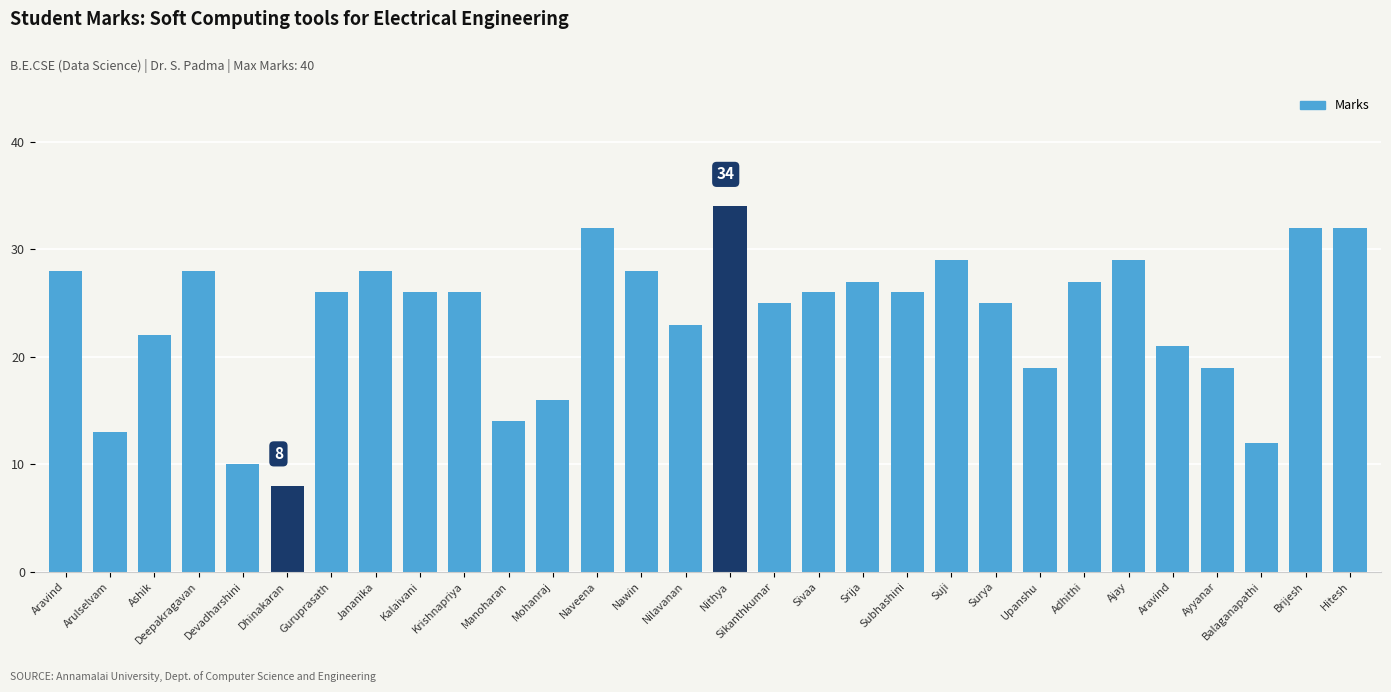

Reading left to right, what are all the values shown in this chart?

Aravind=28	Arulselvam=13	Ashik=22	Deepakragavan=28	Devadharshini=10	Dhinakaran=8	Guruprasath=26	Jananika=28	Kalaivani=26	Krishnapriya=26	Manoharan=14	Mohanraj=16	Naveena=32	Nawin=28	Nilavanan=23	Nithya=34	Sikanthkumar=25	Sivaa=26	Srija=27	Subhashini=26	Suji=29	Surya=25	Upanshu=19	Adhithi=27	Ajay=29	Aravind=21	Ayyanar=19	Balaganapathi=12	Brijesh=32	Hitesh=32